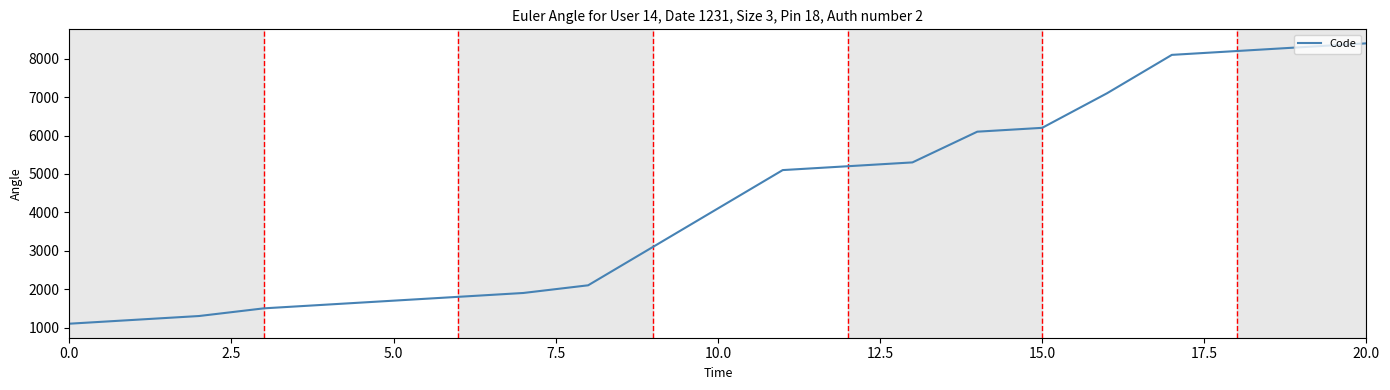

What is the difference between the maximum and minimum values?

7300